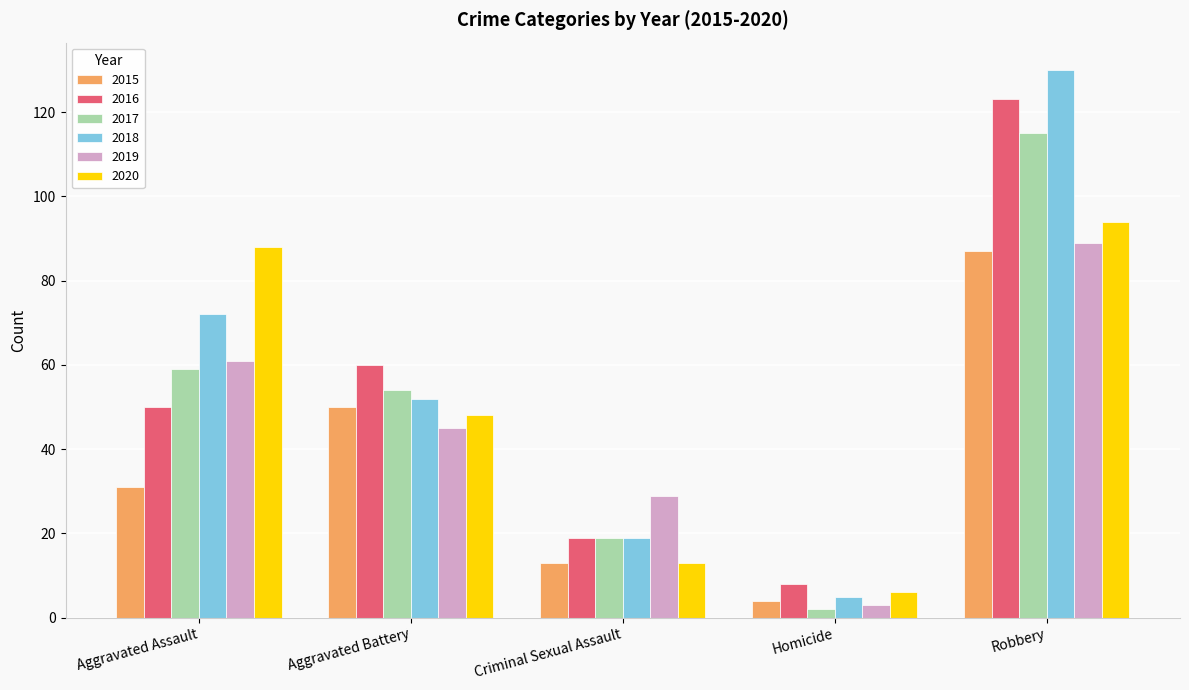

What is the difference between the 2015 values at Aggravated Battery and Criminal Sexual Assault?

37